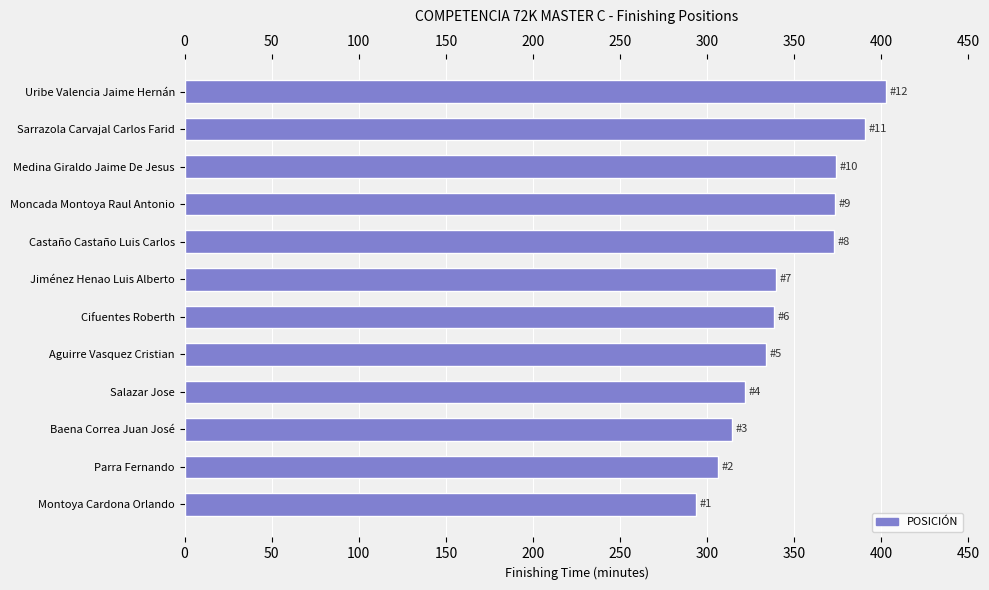

What value does the data have at Castaño Castaño Luis Carlos?

373.1